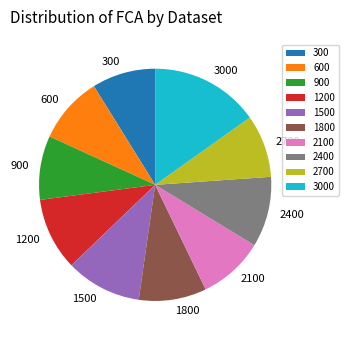

True or false: 2400 accounts for 1% of the total.

False